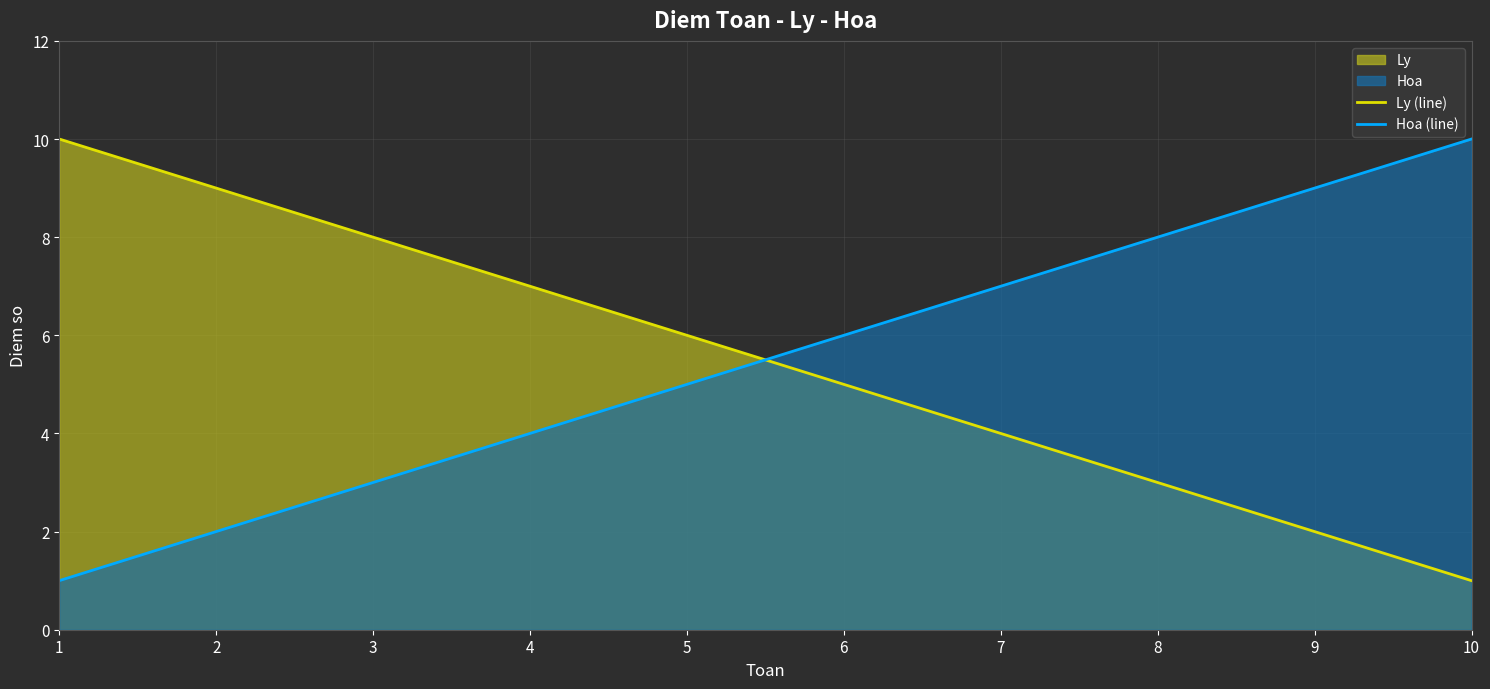

True or false: Ly (line) and Hoa (line) intersect in this chart.

True